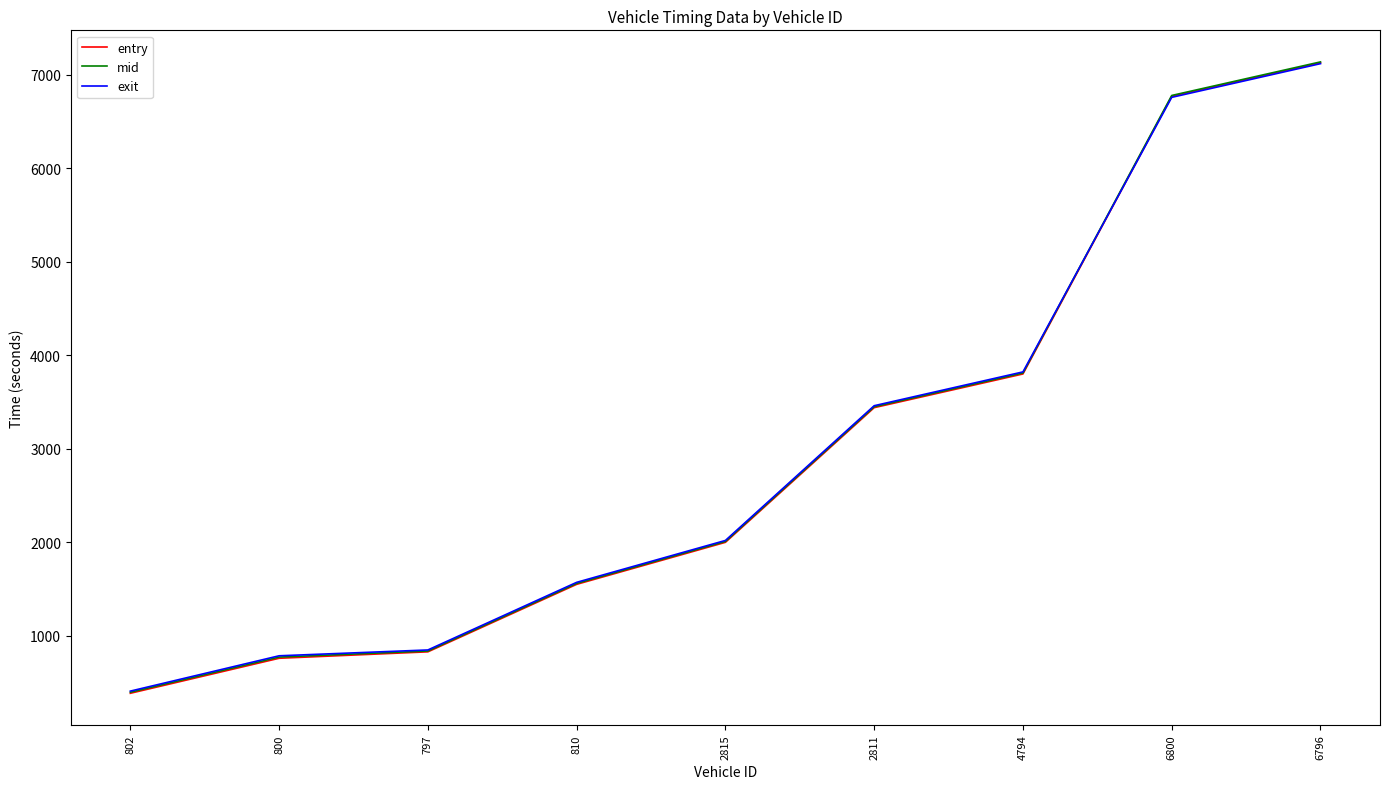

Is the value of entry at 800 greater than the value of exit at 2815?

No